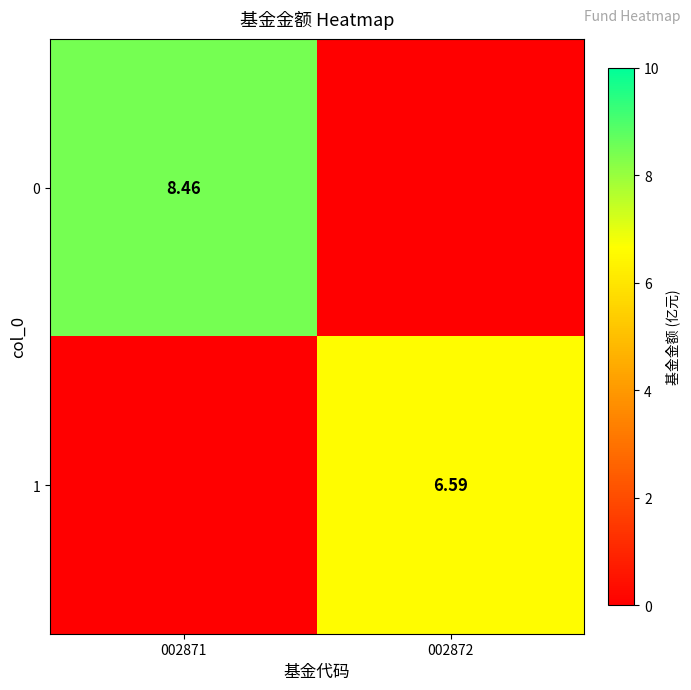

Is it true that 1 equals 6.6 at 002872?

True